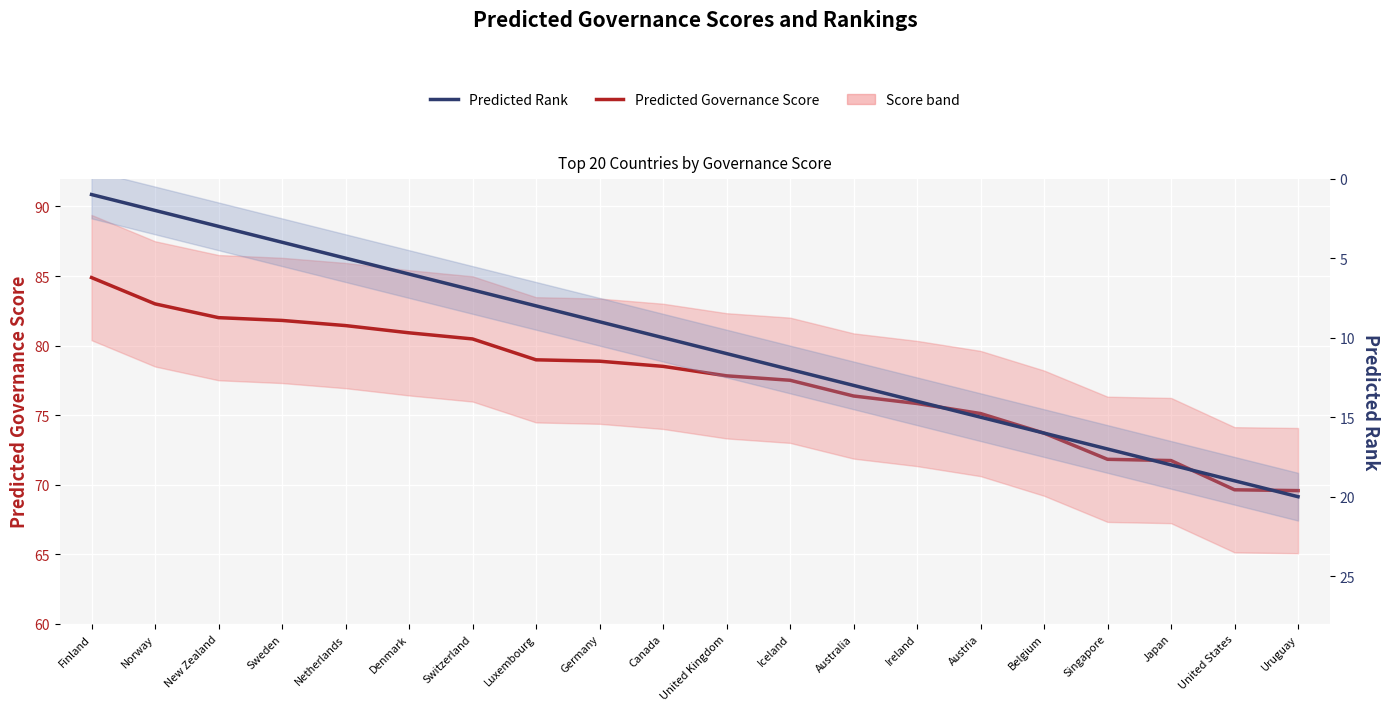

Where is Predicted Governance Score nearest to the value 77?

Iceland